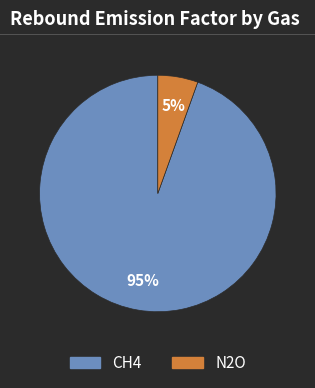

To the nearest percent, what portion does N2O represent?

5%